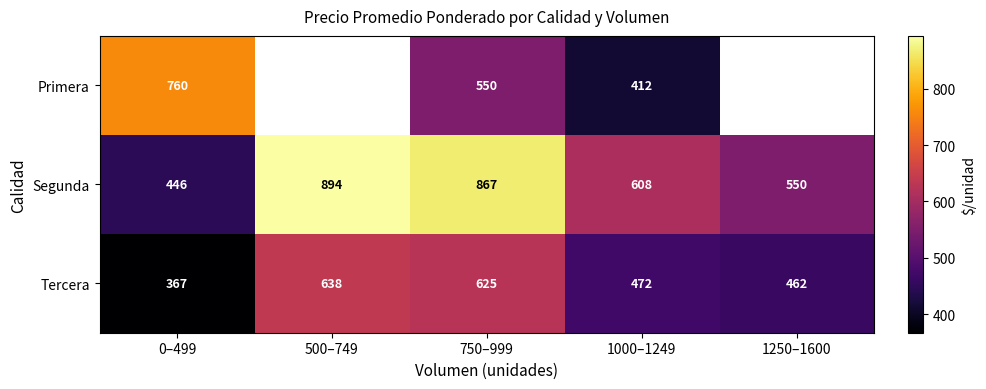

Is the value of Primera at 750–999 greater than the value of Tercera at 750–999?

No